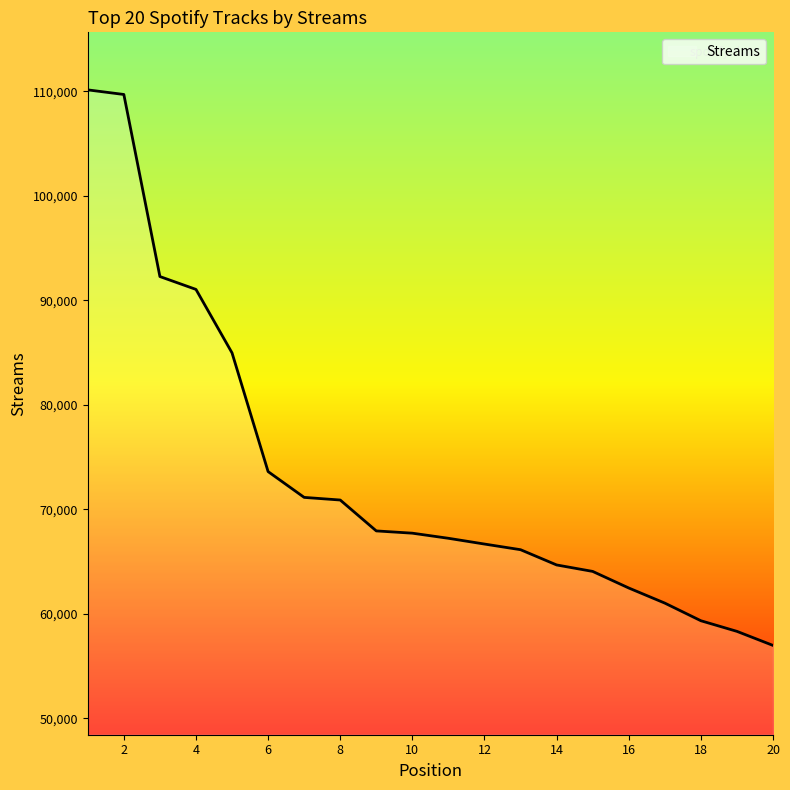

What is the difference between the maximum and minimum values?

53160